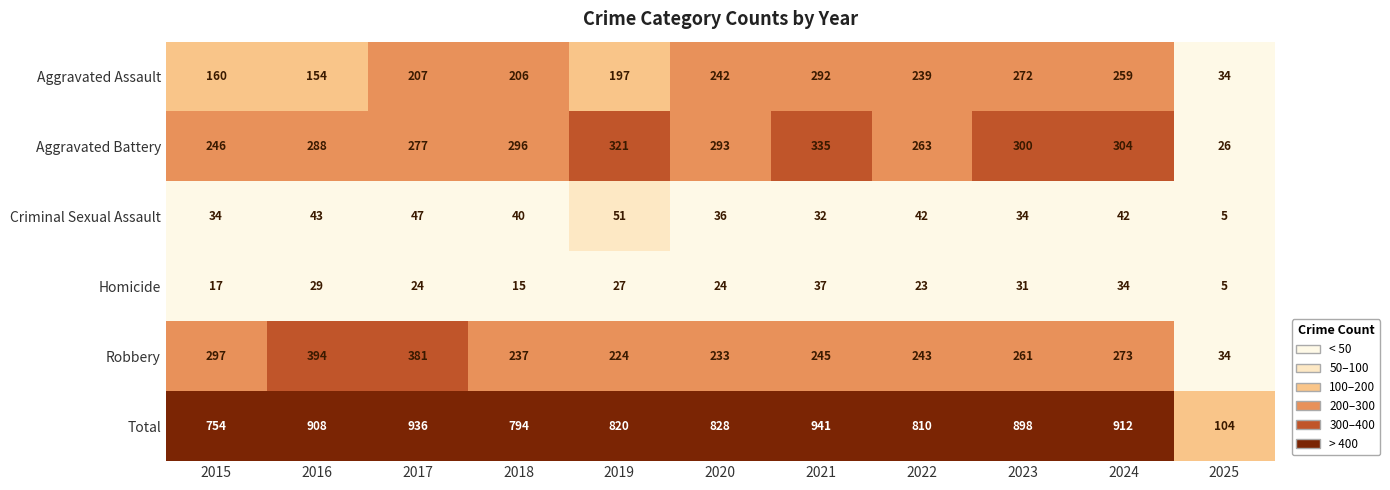

Rank the categories by Total value from highest to lowest.

2021, 2017, 2024, 2016, 2023, 2020, 2019, 2022, 2018, 2015, 2025